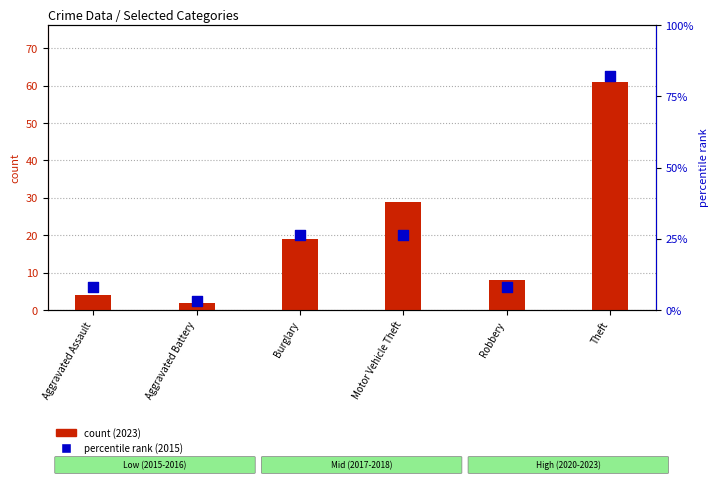

At which category is the sum across all series the highest?

Theft